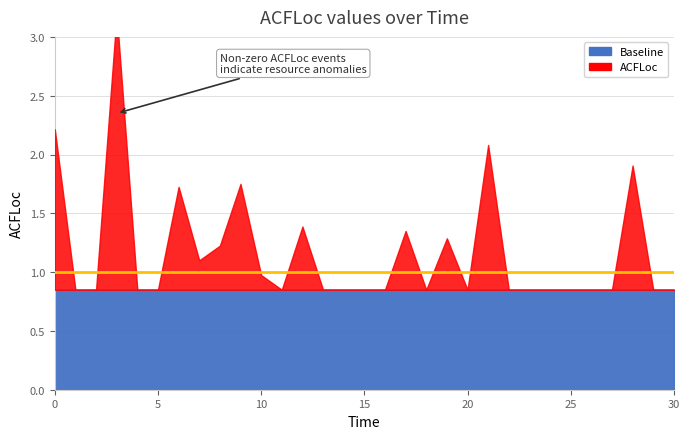

In ACFLoc, how many points are lower than both neighbors (excluding endpoints)?

4